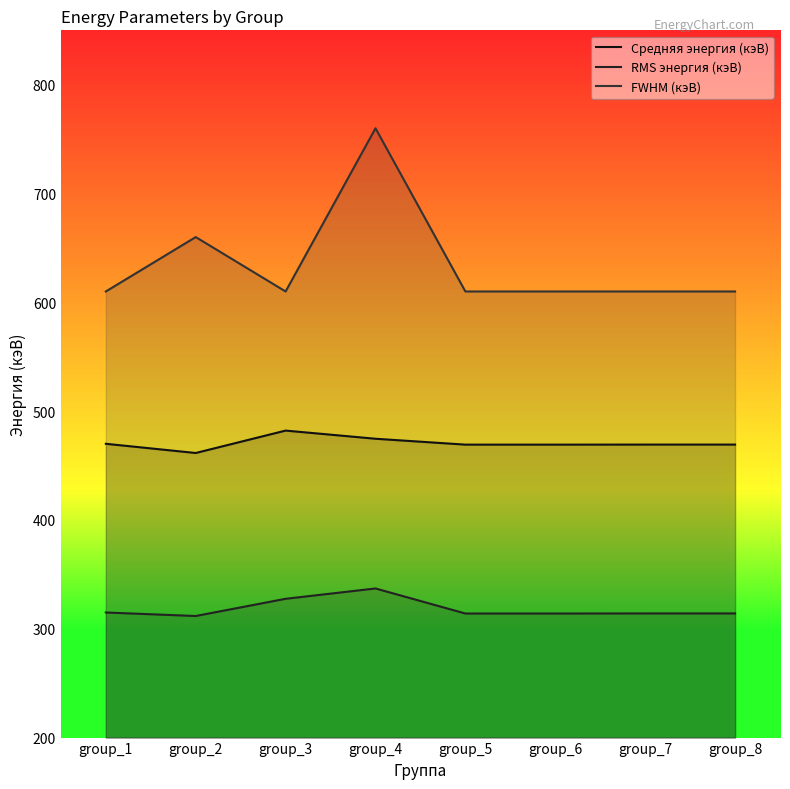

The value of Средняя энергия (кэВ) at group_6 is 469.2. True or false?

True